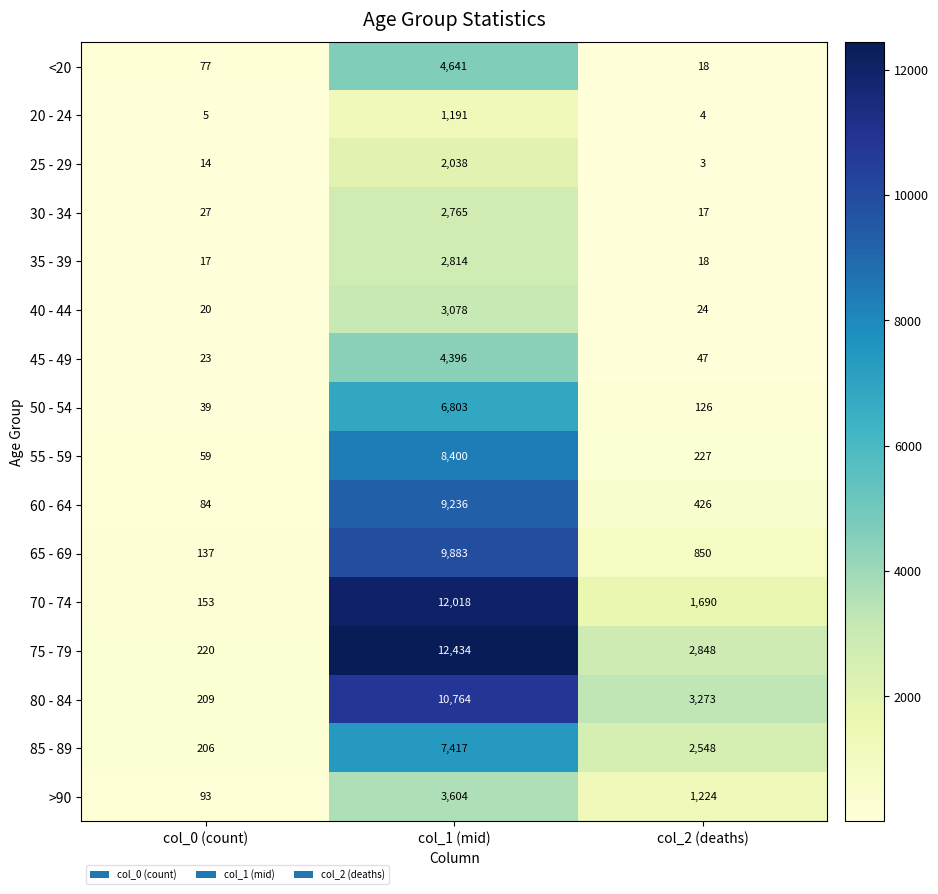

The value of 60 - 64 at col_1 (mid) is 9236. True or false?

True